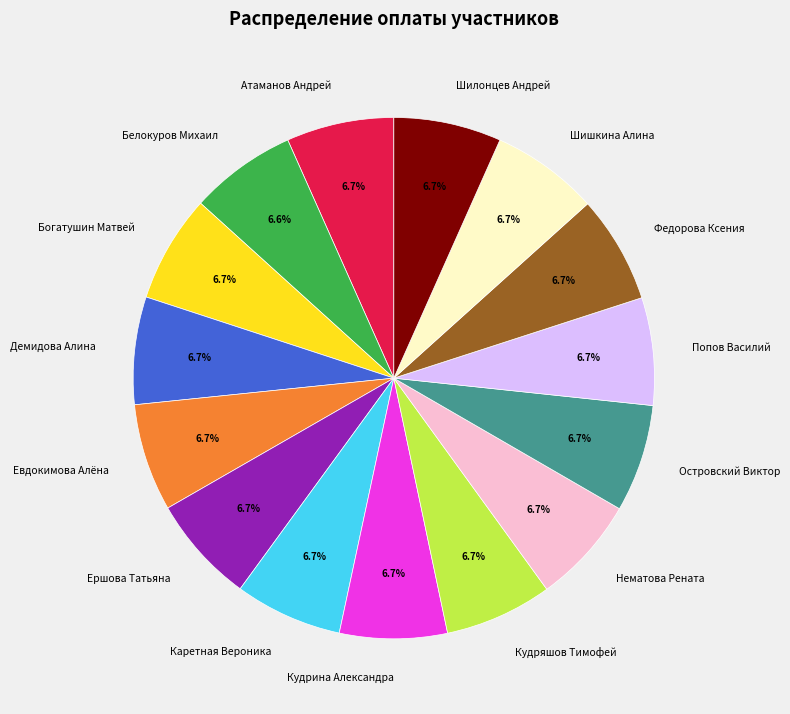

How much of the chart is everything except Кудрина Александра?

93.3%